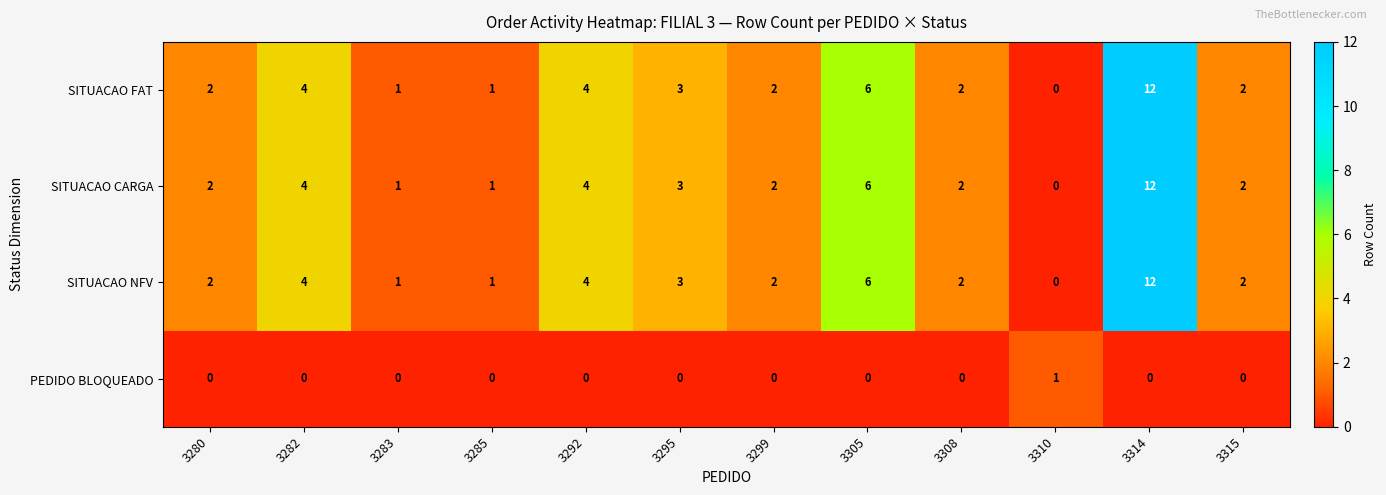

What is the spread (max minus min) of values at 3315?

2